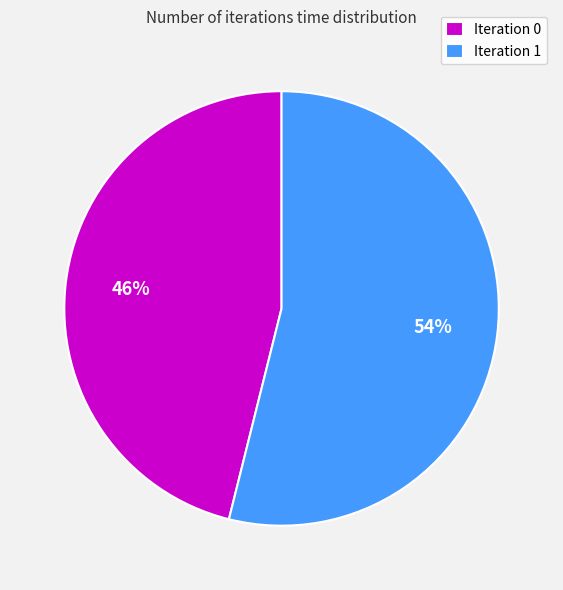

True or false: Iteration 0 accounts for 57% of the total.

False